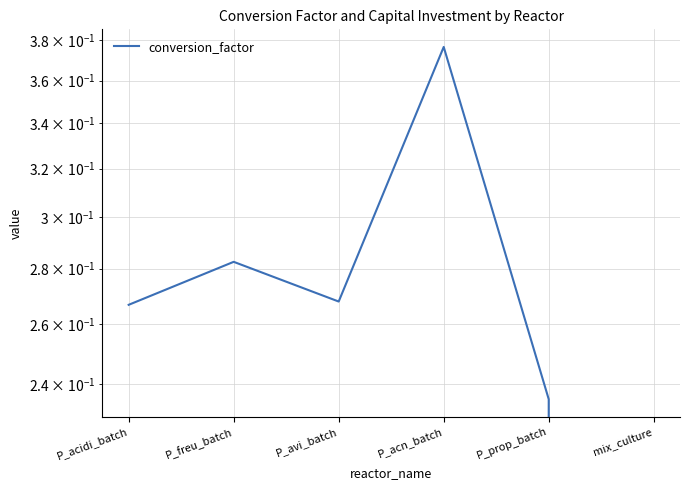

What is the sum of the values at P_acn_batch and P_freu_batch?

0.7